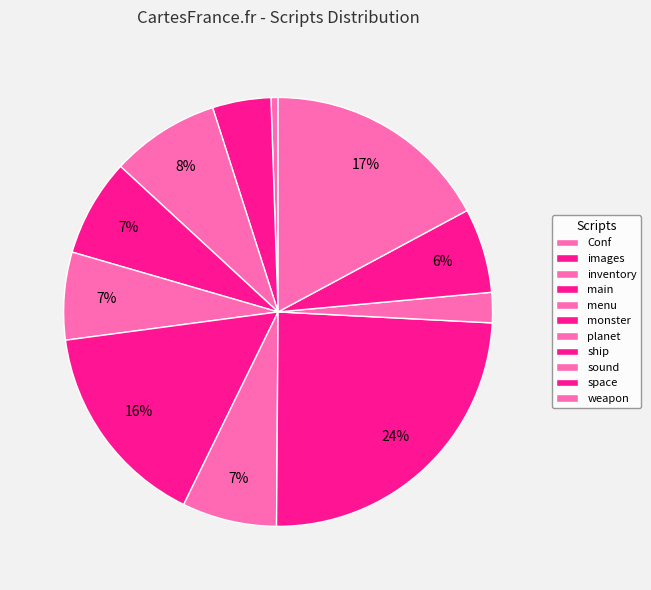

How many segments does this pie chart have?

11